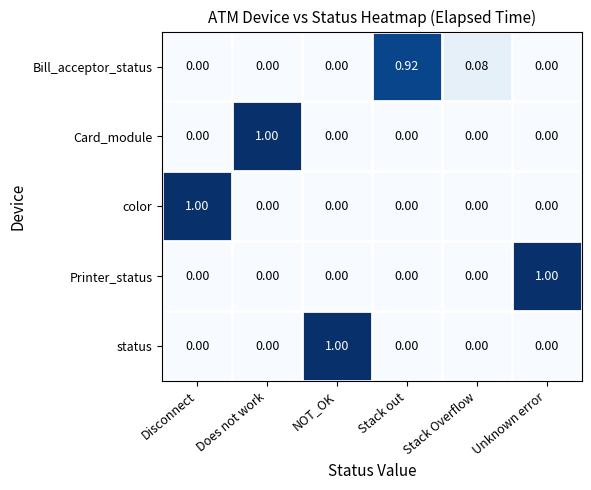

Which category has the highest value in the Printer_status series?

Unknown error